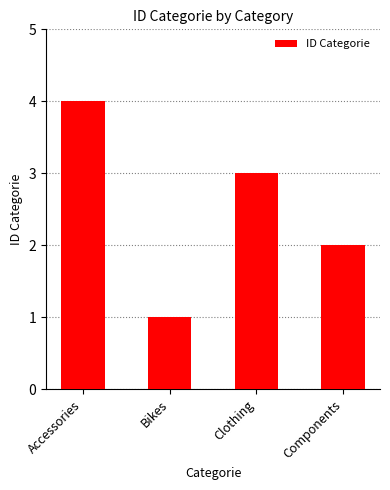

What is the value of the 1st bar from the left?

4